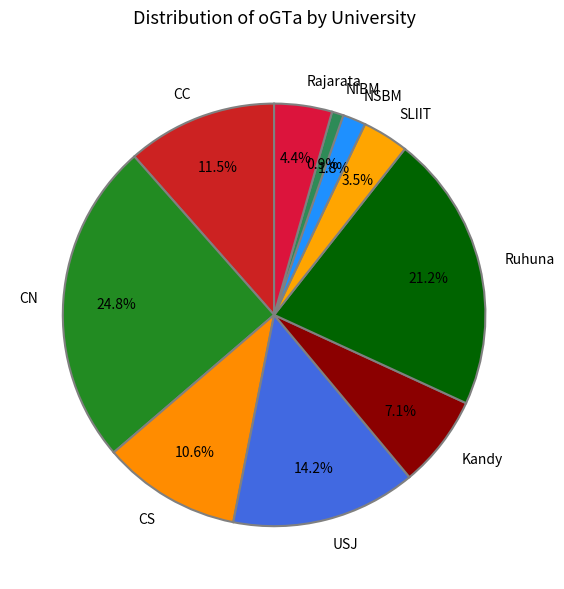

How many slices are in this pie chart?

10